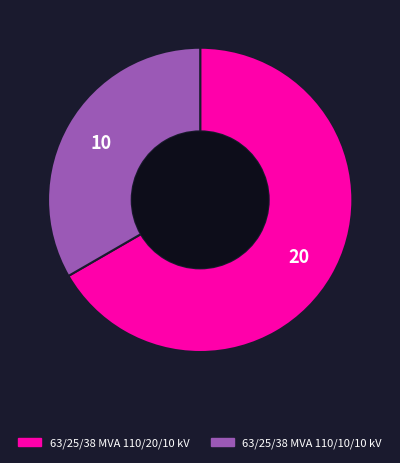

Do 63/25/38 MVA 110/10/10 kV and 63/25/38 MVA 110/20/10 kV together represent more than half of the pie?

Yes